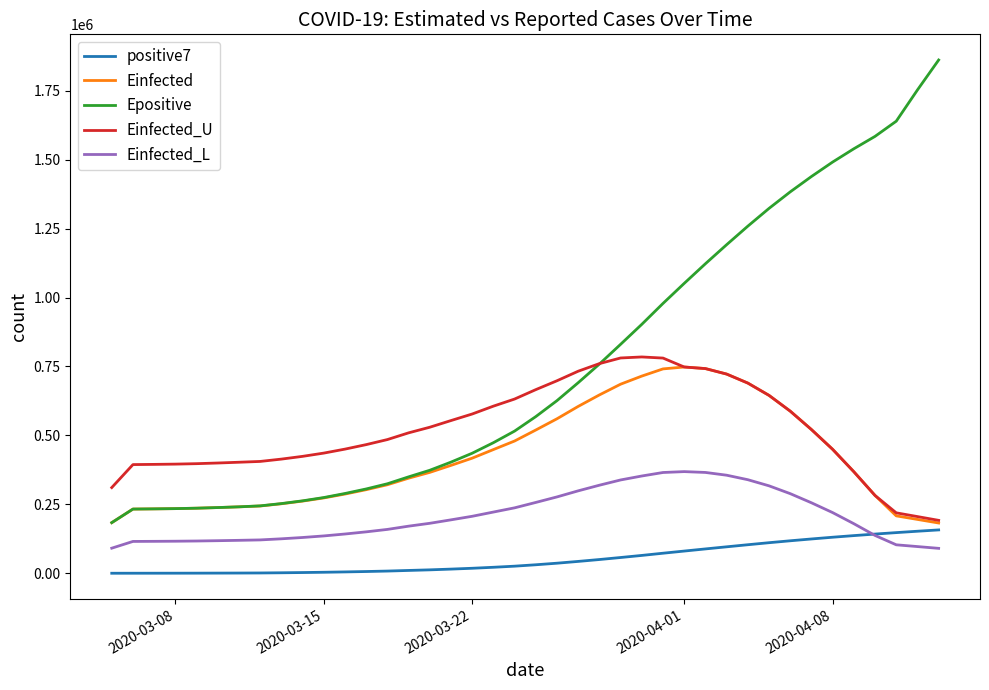

Which series has the largest range (max minus min)?

Epositive